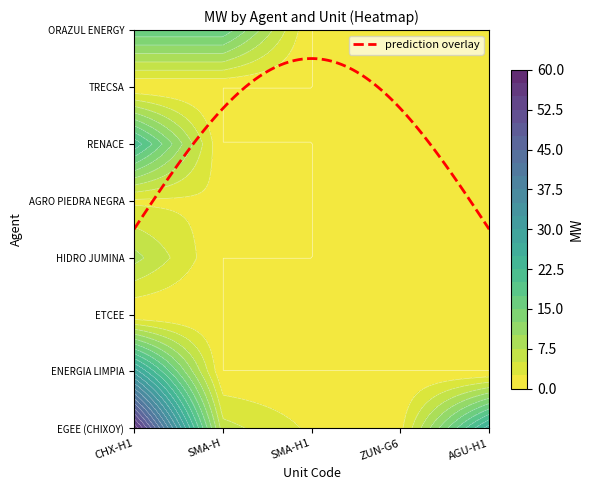

The TRANSPORTADORA DE ENERGIA DE CENTROAMERICA series shows 0.0 at SMA-H. True or false?

True